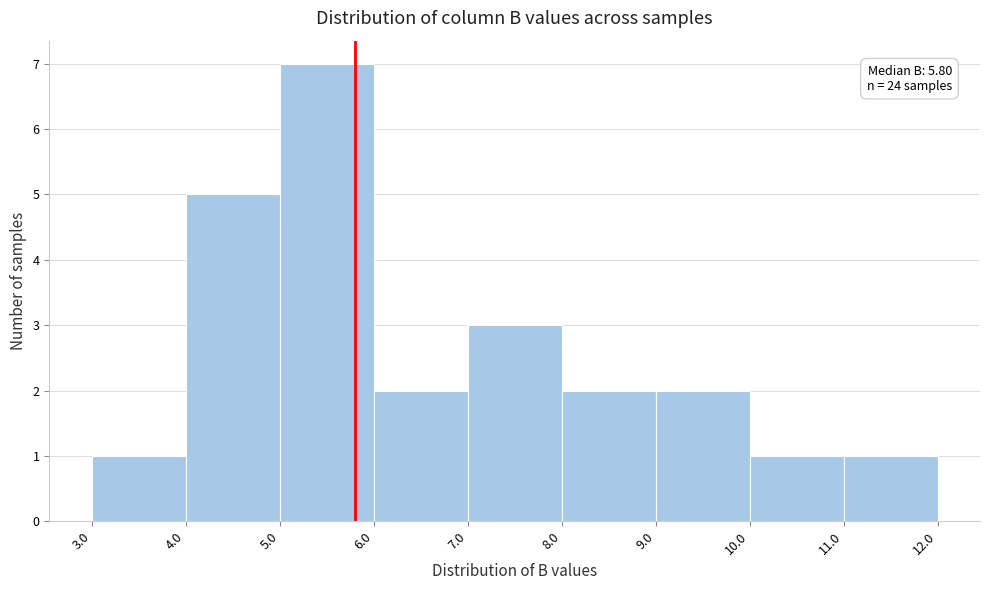

Over which range of the x-axis is the bar tallest?

5.0 to 6.0